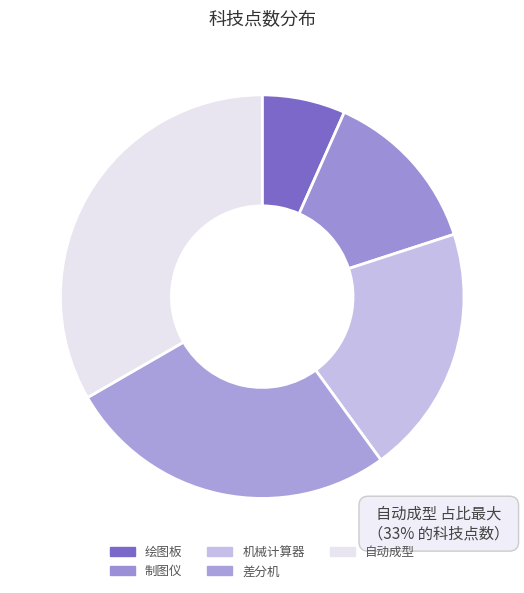

Which slice is the largest?

自动成型